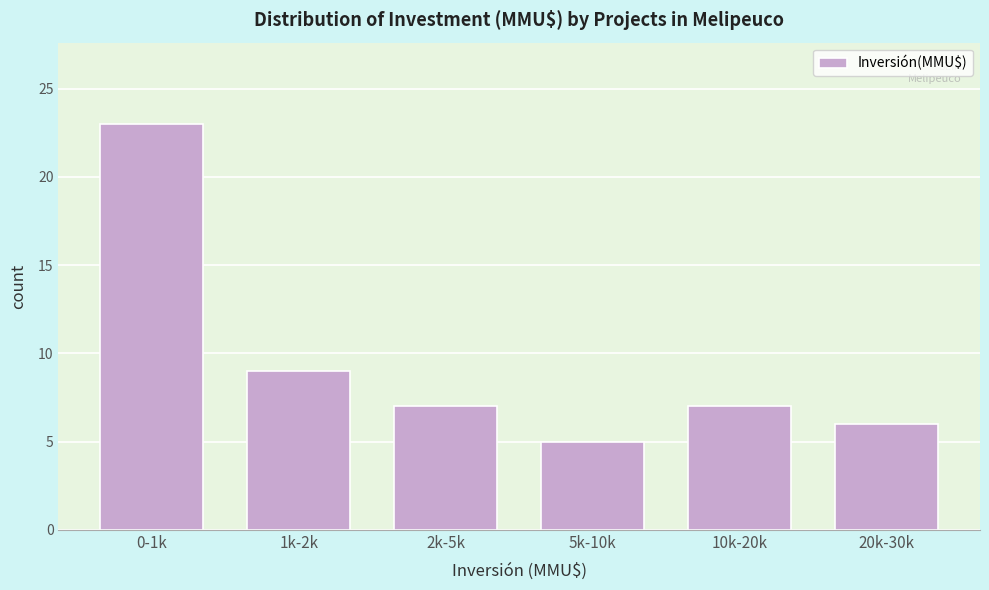

Reading right to left, list all the values displayed in this chart.

20k-30k=6	10k-20k=7	5k-10k=5	2k-5k=7	1k-2k=9	0-1k=23